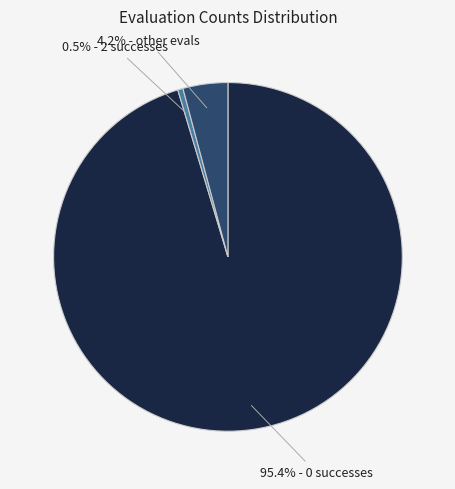

Count the number of slices in the pie.

3